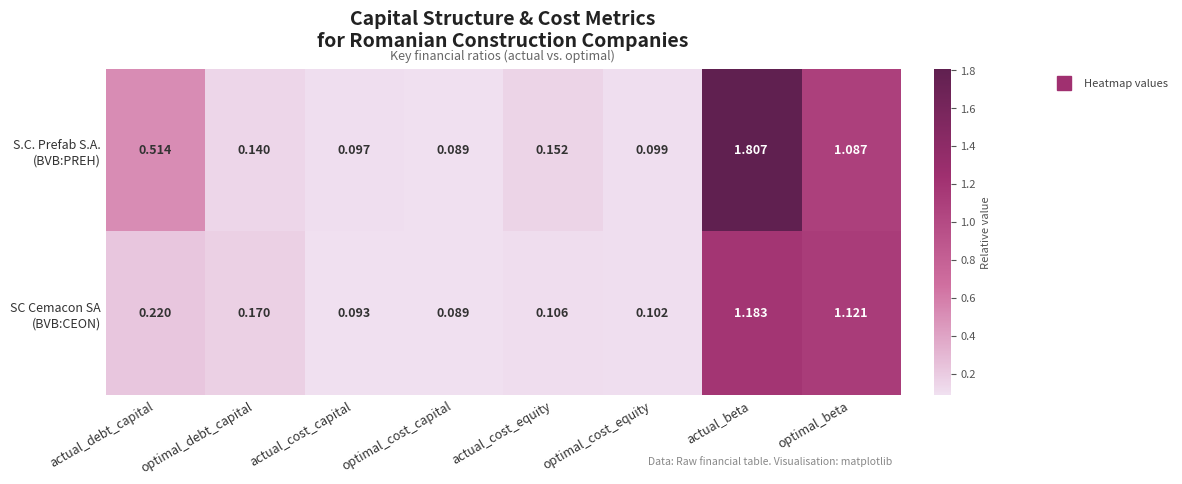

At which category is the sum across all series the highest?

actual_beta